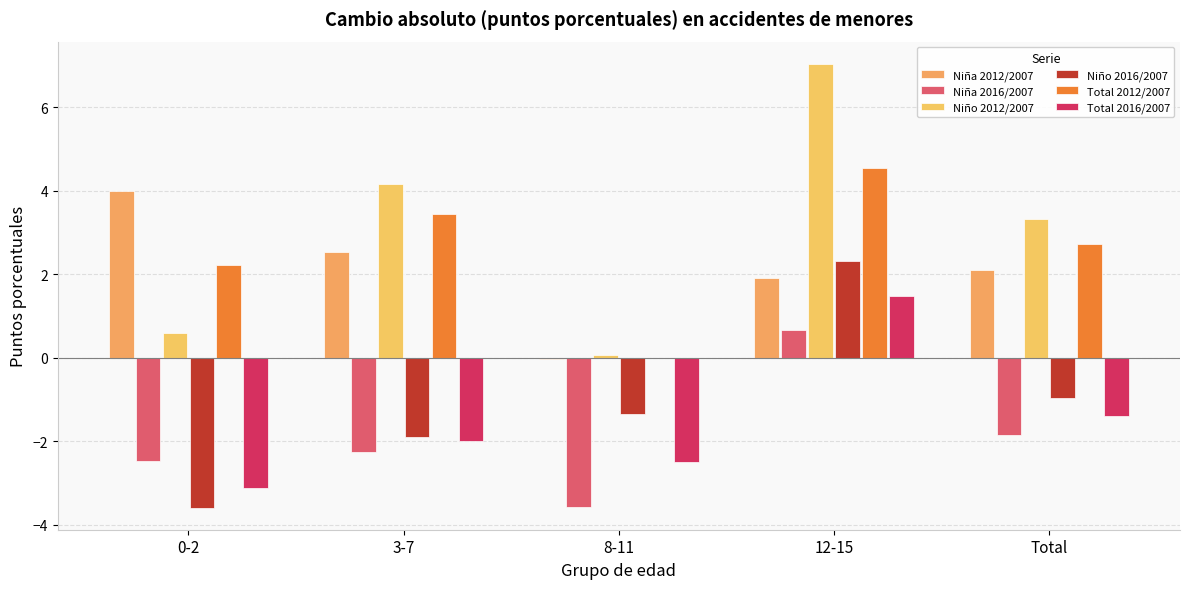

The value of Total 2012/2007 at 0-2 is 2.2. True or false?

True